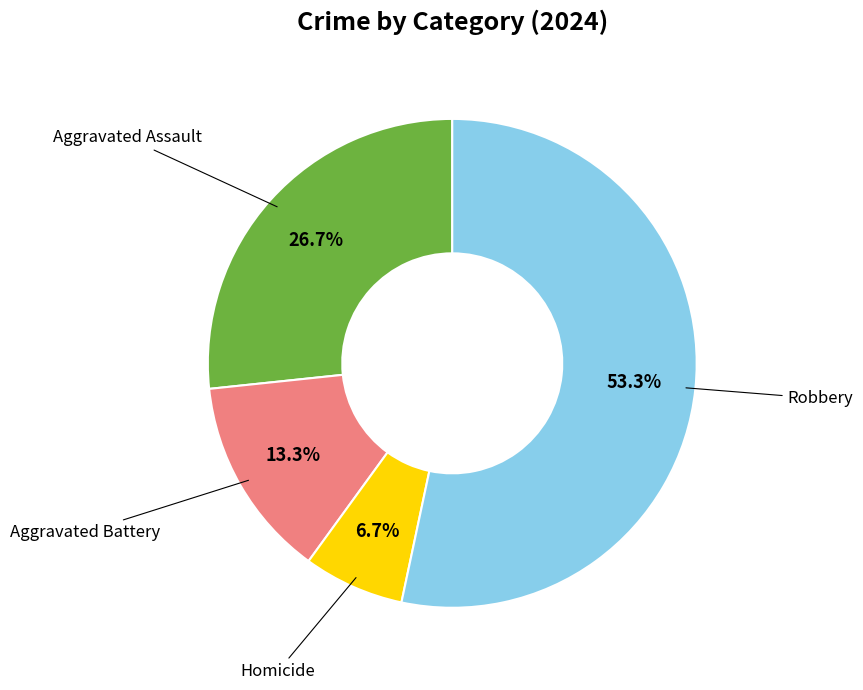

Does any single category account for the majority?

Yes